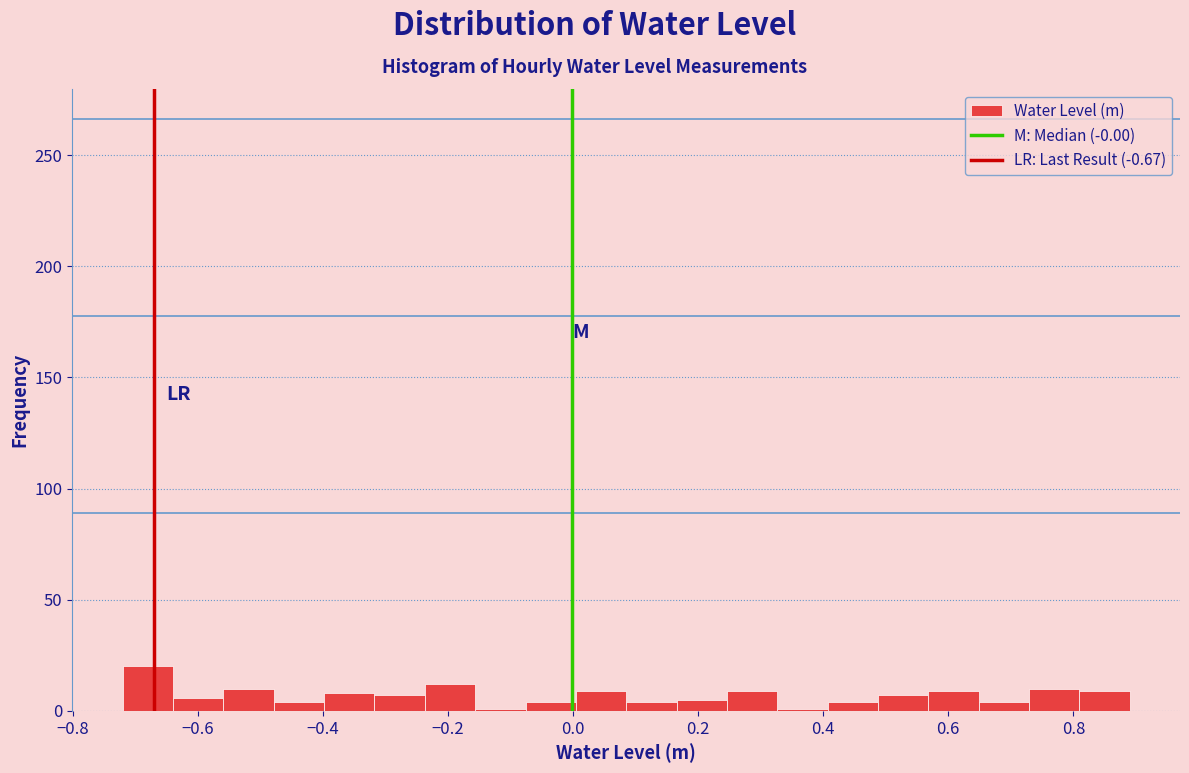

Reading left to right, list every bar in this chart as the range it spans on the x-axis followed by its height. Neither the bar edges nor the heights are printed on the chart, so give them approximately, as read against the axes.

-0.72 to -0.64: 20
-0.64 to -0.56: 5
-0.56 to -0.48: 10
-0.48 to -0.40: under 5
-0.40 to -0.32: 10
-0.32 to -0.24: 5
-0.24 to -0.16: 10
-0.16 to -0.08: under 5
-0.08 to 0.00: under 5
0.00 to 0.08: 10
0.08 to 0.16: under 5
0.16 to 0.24: 5
0.24 to 0.32: 10
0.32 to 0.40: under 5
0.40 to 0.48: under 5
0.48 to 0.56: 5
0.56 to 0.64: 10
0.64 to 0.72: under 5
0.72 to 0.80: 10
0.80 to 0.90: 10